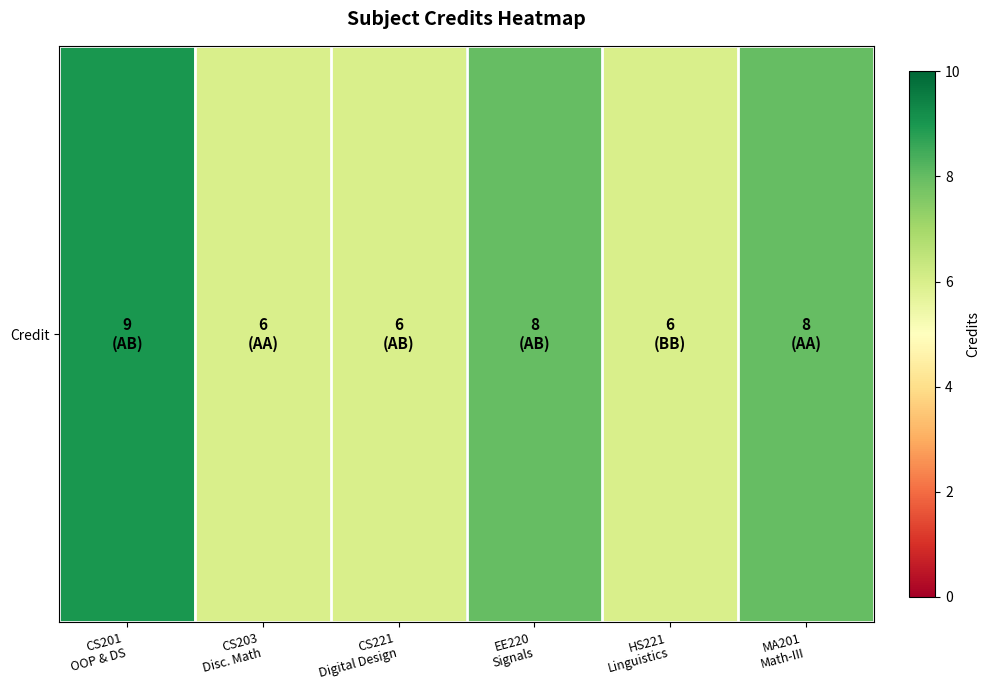

Is it true that the value at HS221
Linguistics is 6?

True